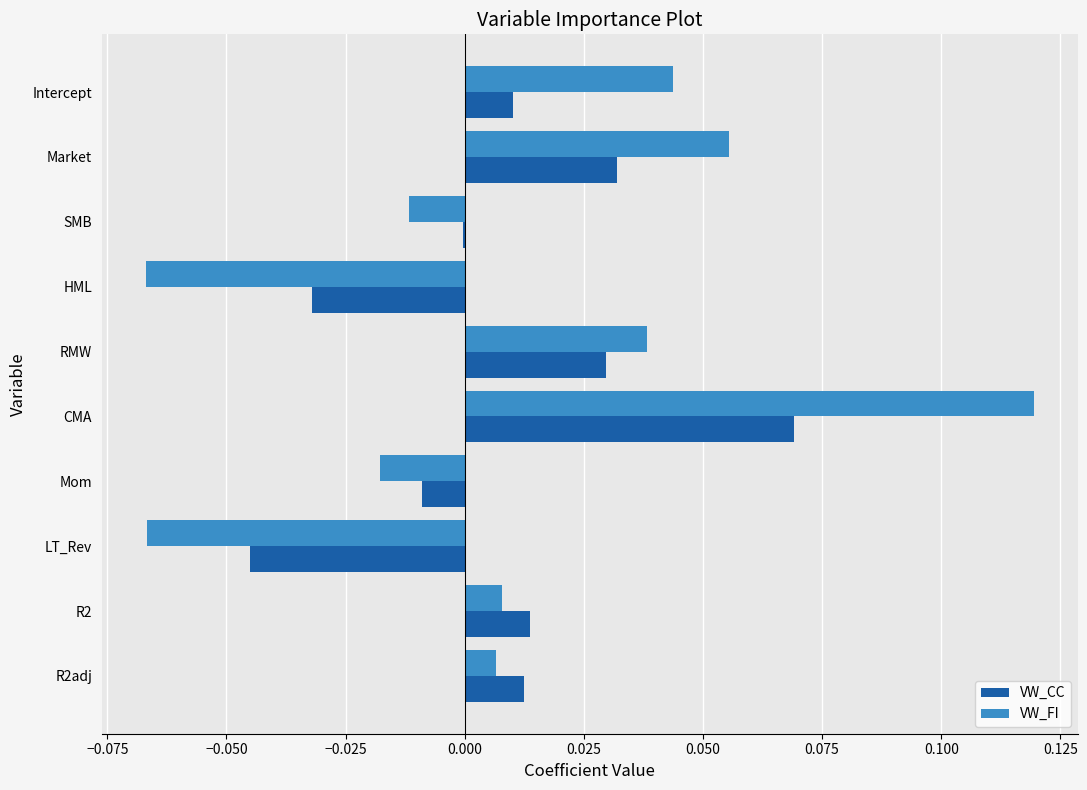

At which category is the sum across all series the highest?

CMA